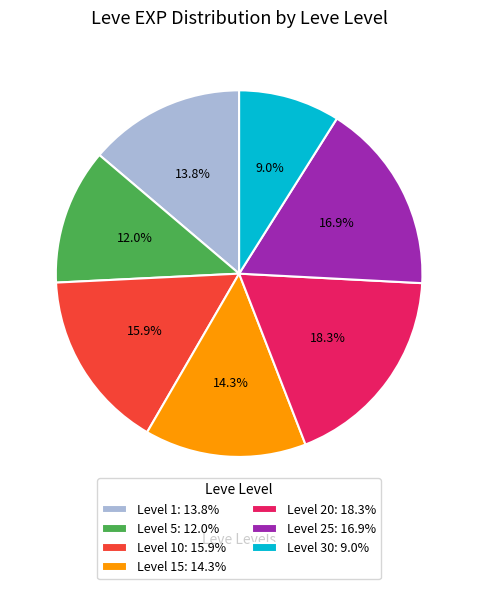

Which slice is the smallest?

Level 30: 9.0%